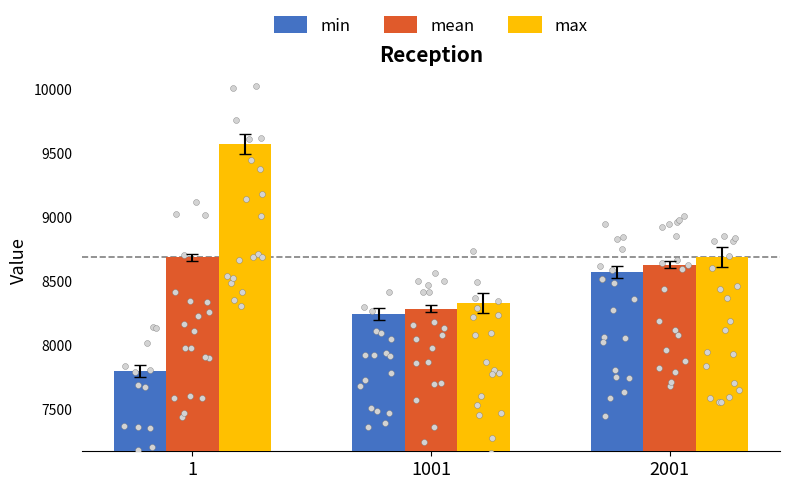

Which series reaches the maximum Y coordinate?

max